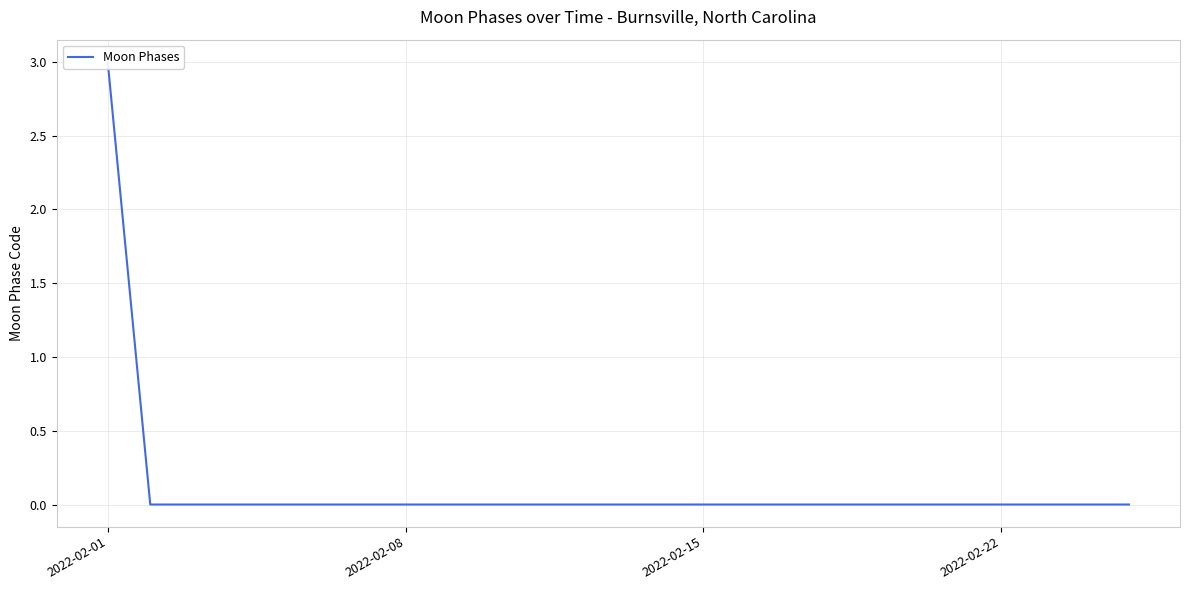

At which category does the chart reach its minimum across all series?

2022-02-08